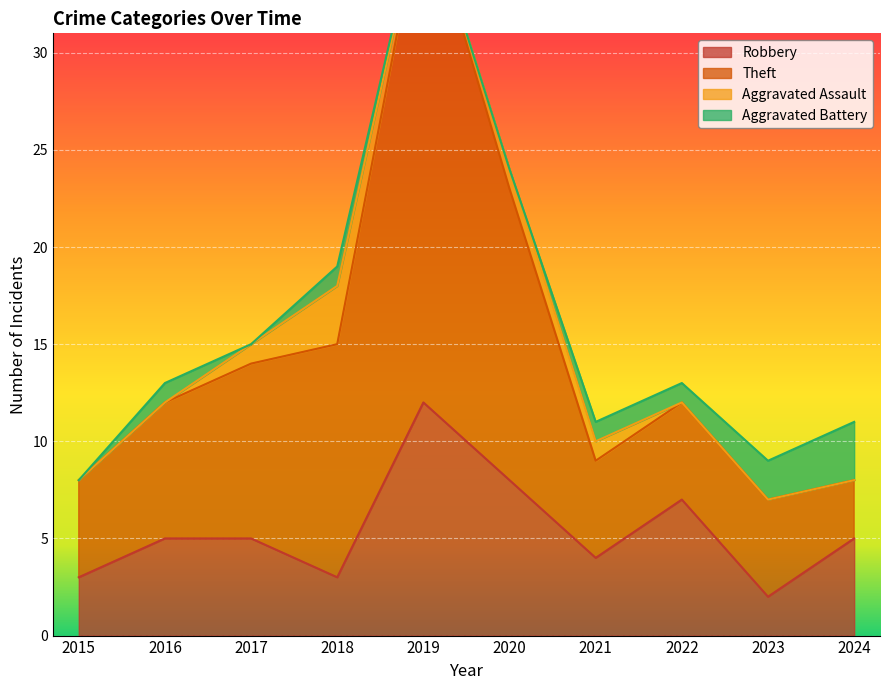

Which category has the highest value in the Robbery series?

2019